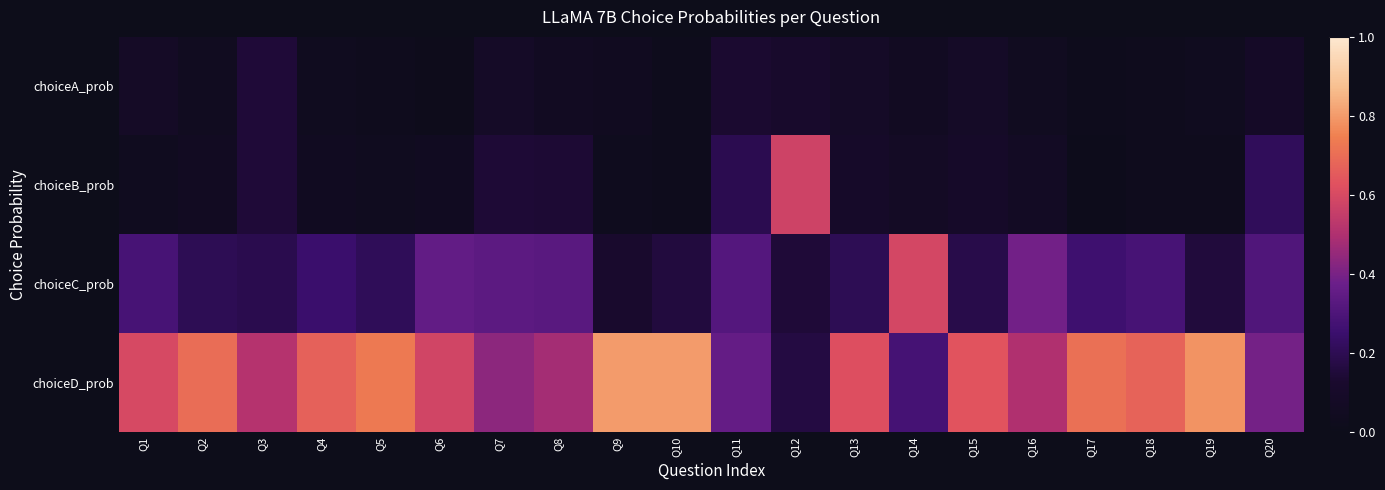

Which has a higher value, Q19 or Q8?

Q8